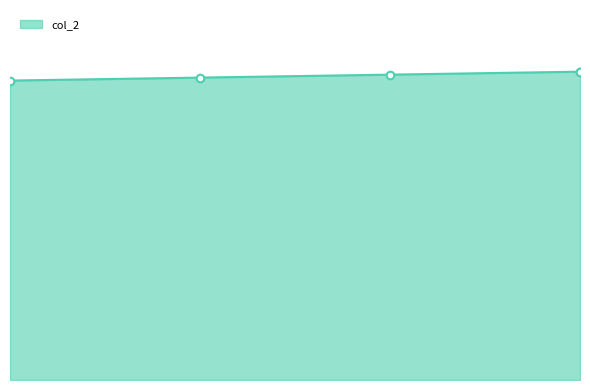

Between 2018-08-08 and 2018-08-11, which is larger?

2018-08-11